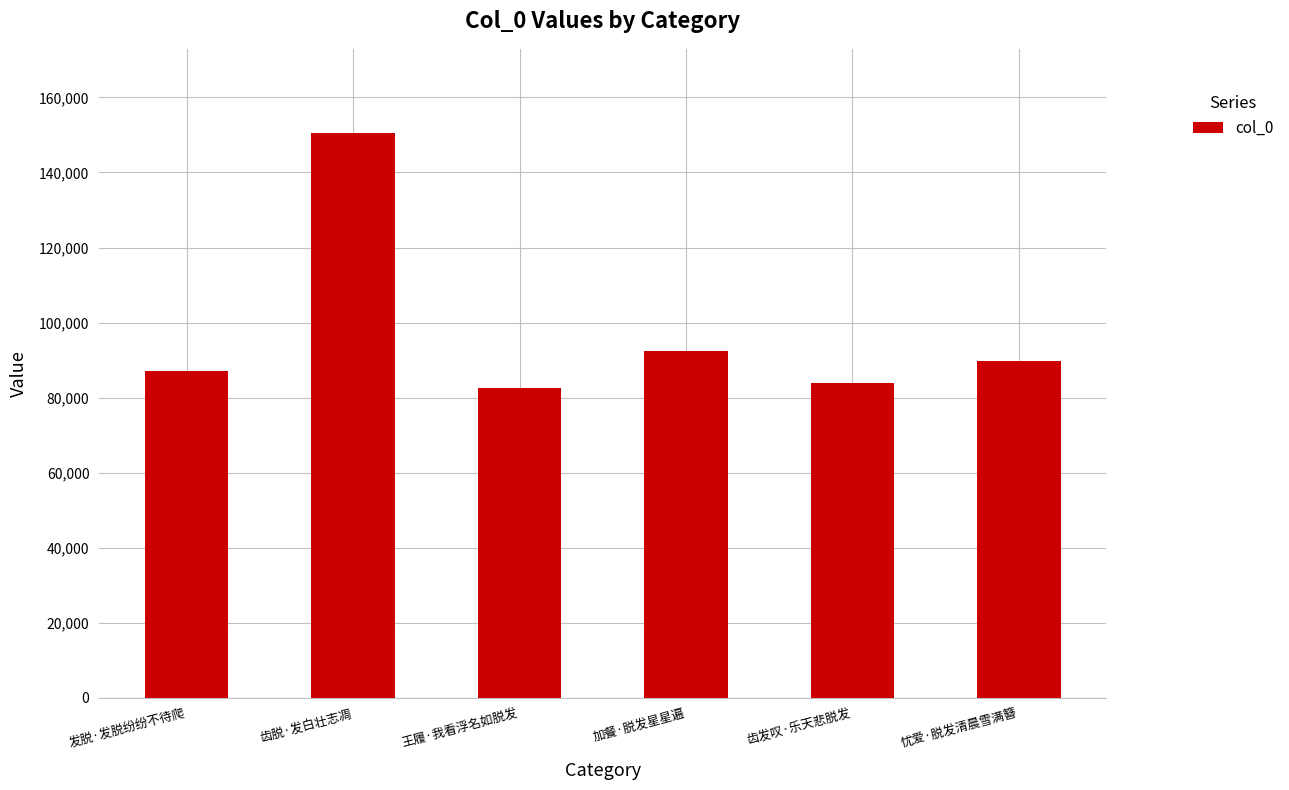

What is the sum of the values at 王履·我看浮名如脱发 and 齿脱·发白壮志凋?

233029